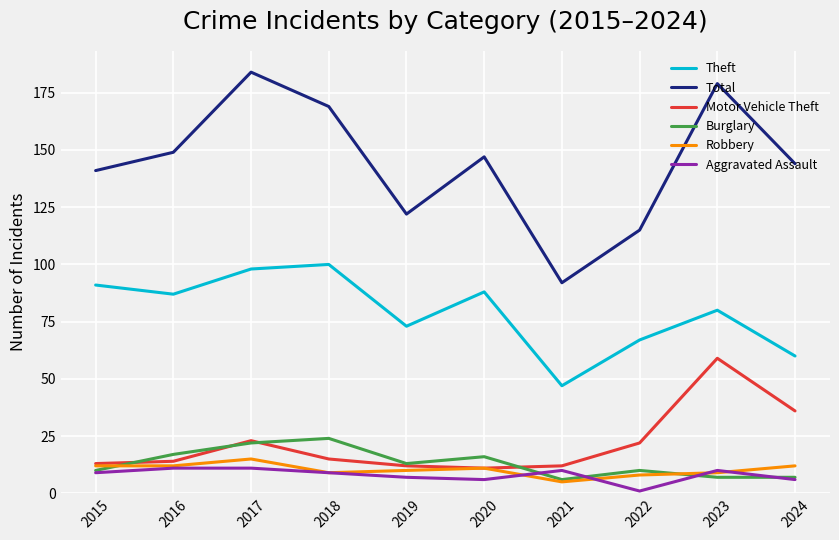

Count the number of data series in this chart.

6